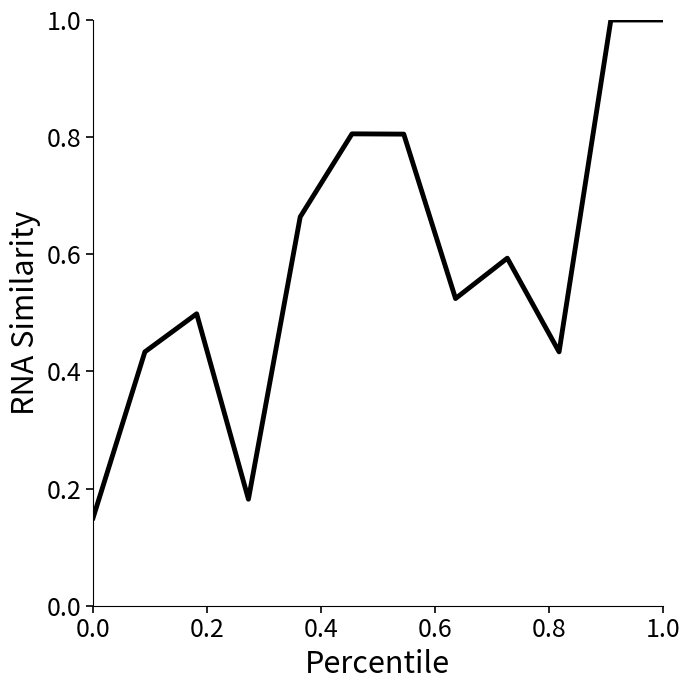

What is the greatest value displayed?

1.0